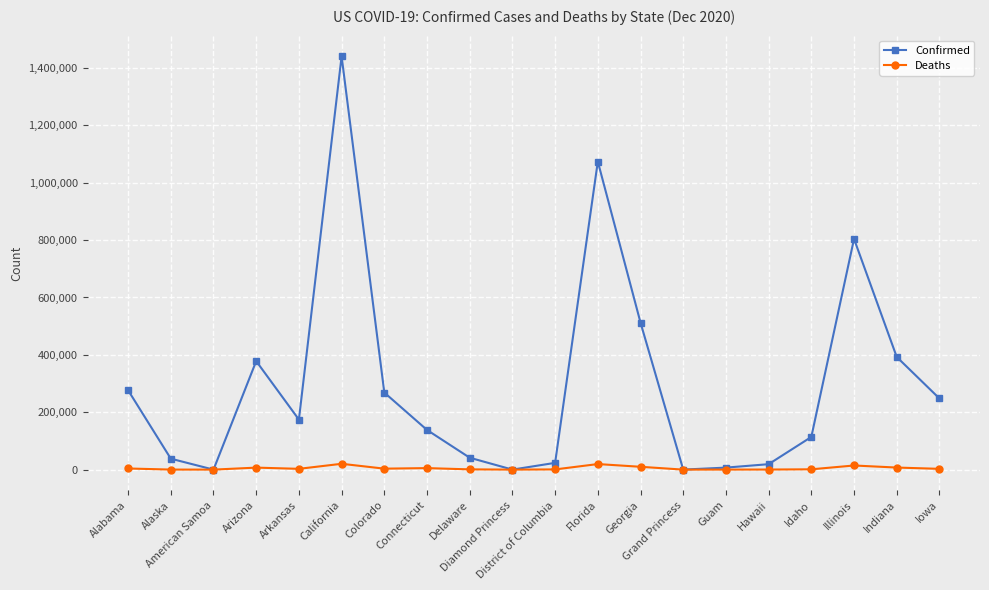

True or false: Deaths has more than 1 points higher than both neighbors.

True